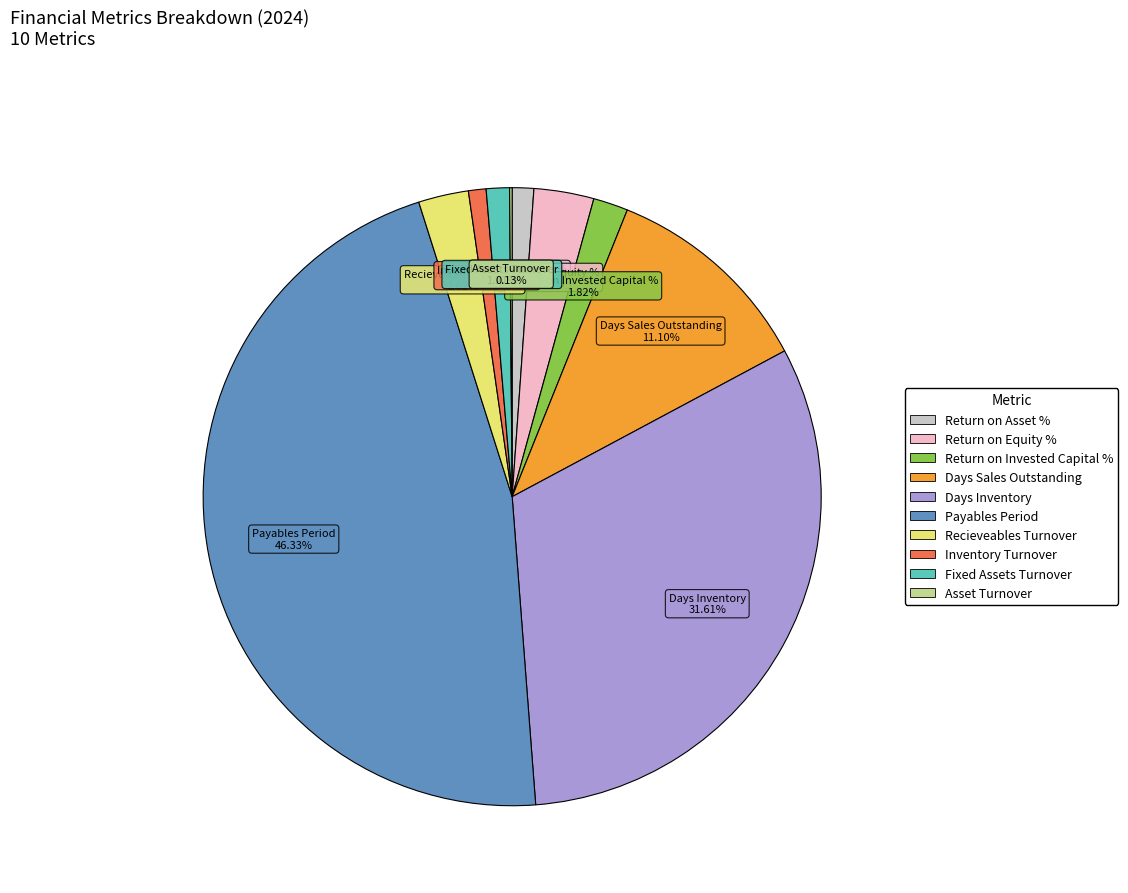

Is the sum of Inventory Turnover and Days Sales Outstanding greater than half?

No